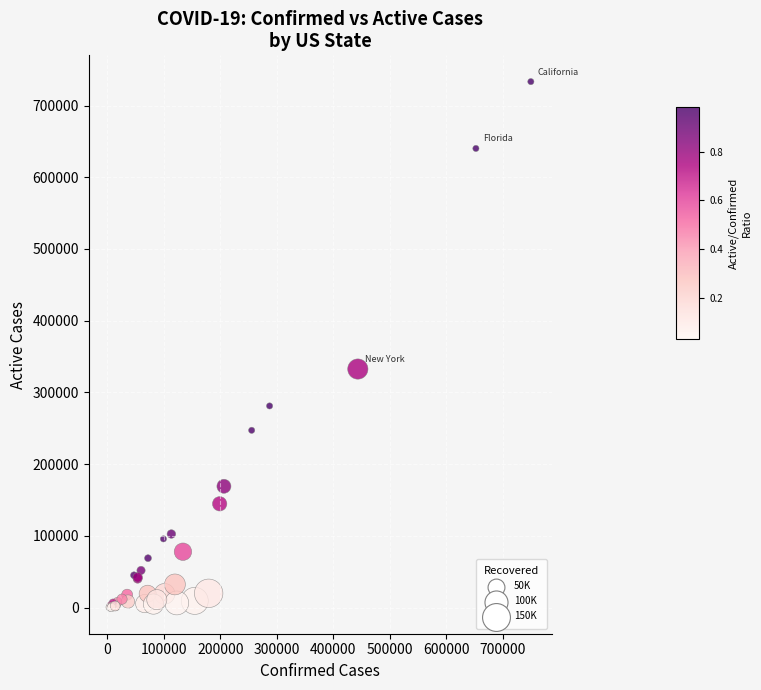

What Y value in the scatter plot is closest to 366771?

332596